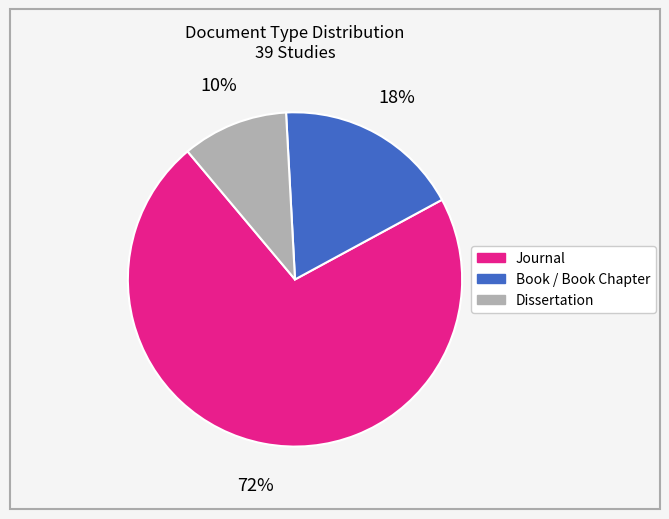

Which has a higher value, Dissertation or Journal?

Journal